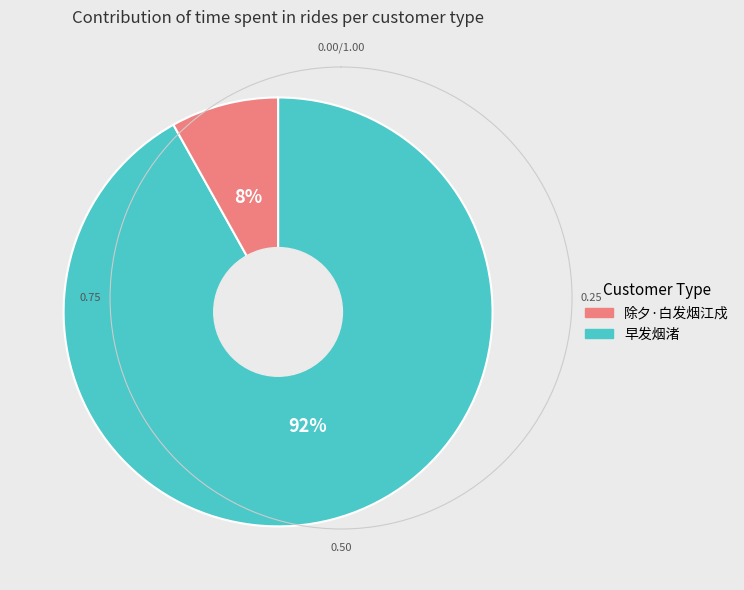

Is there any slice that represents more than half of the pie?

Yes